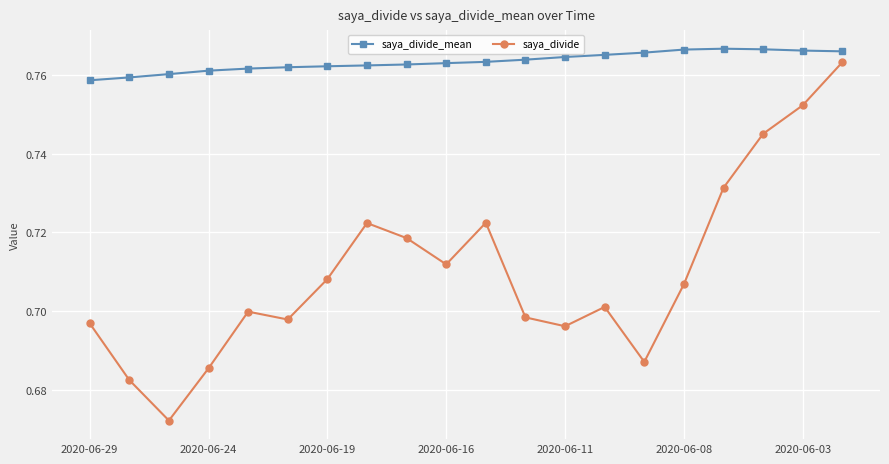

What is the sum of all saya_divide values?

14.2